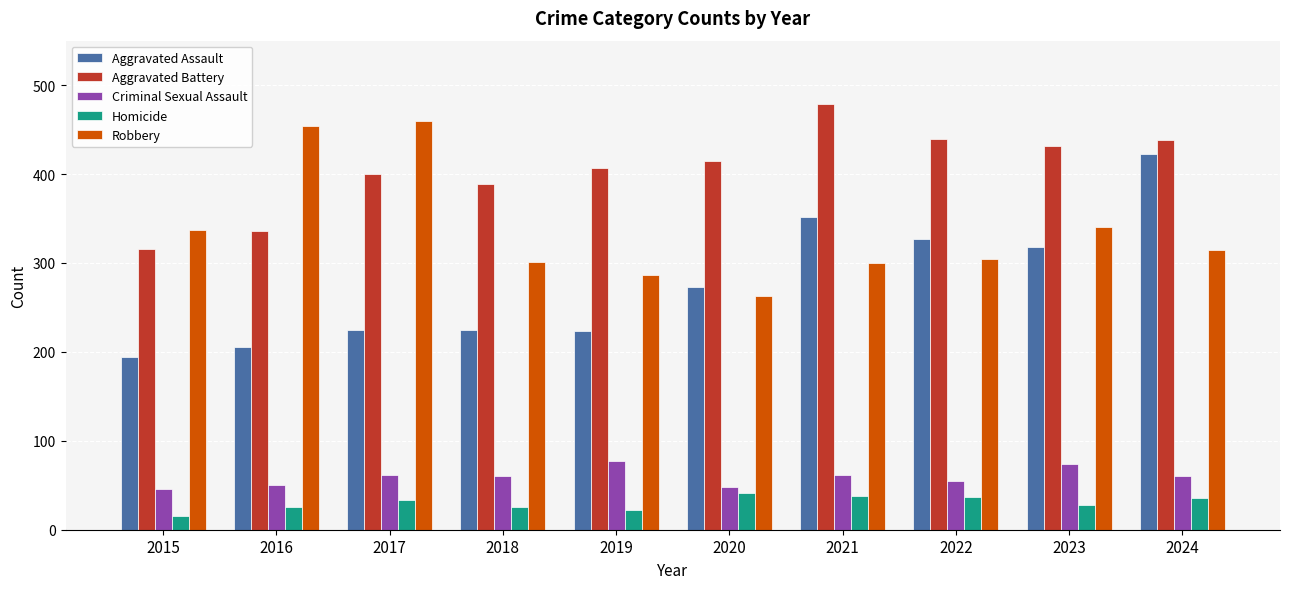

Which series has the largest total across all categories?

Aggravated Battery